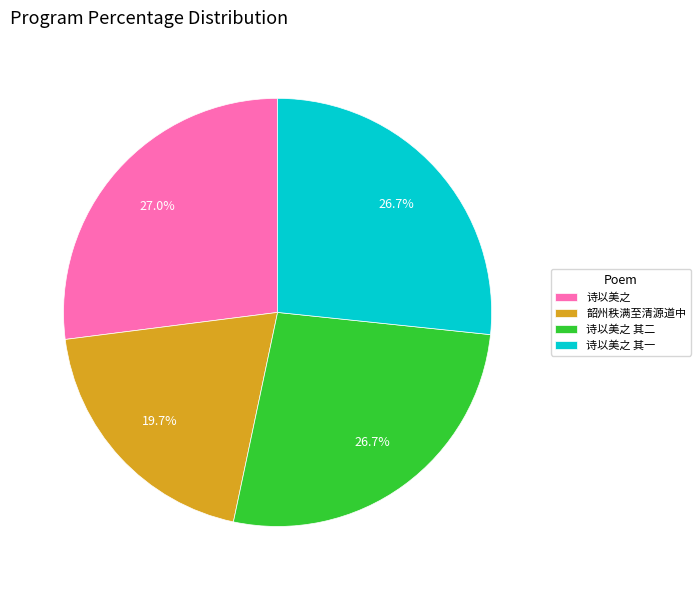

Do 诗以美之 其一 and 诗以美之 其二 together represent more than half of the pie?

Yes